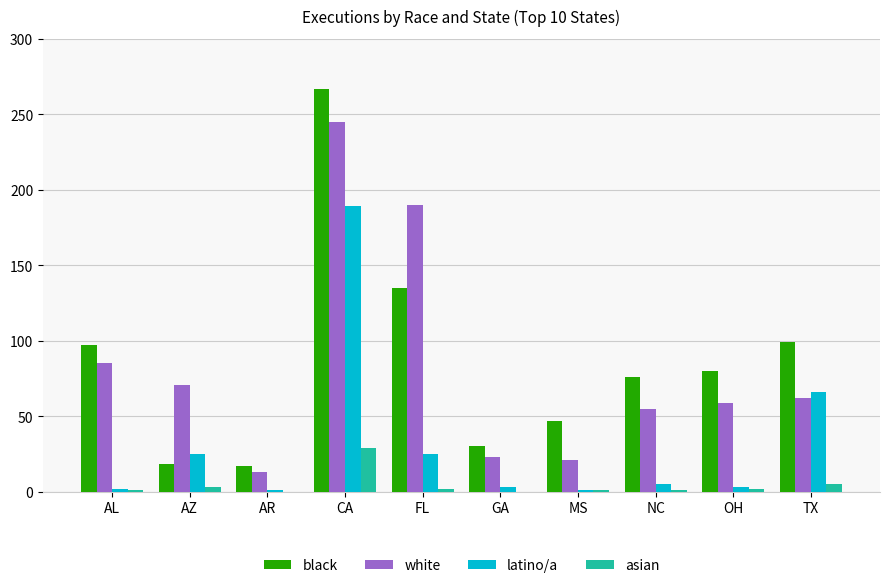

What is the sum of all latino/a values?

320